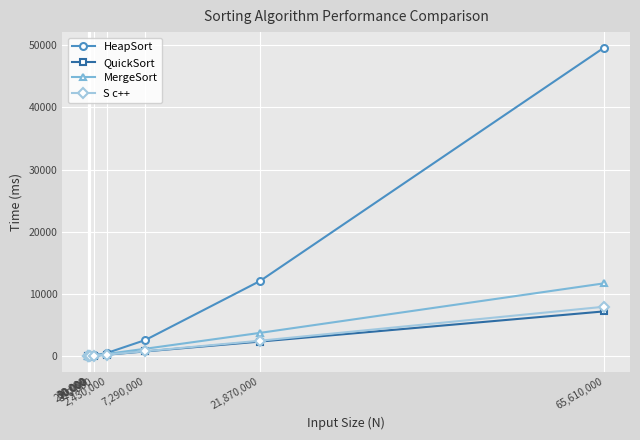

Which label corresponds to the largest value in the chart?

65,610,000